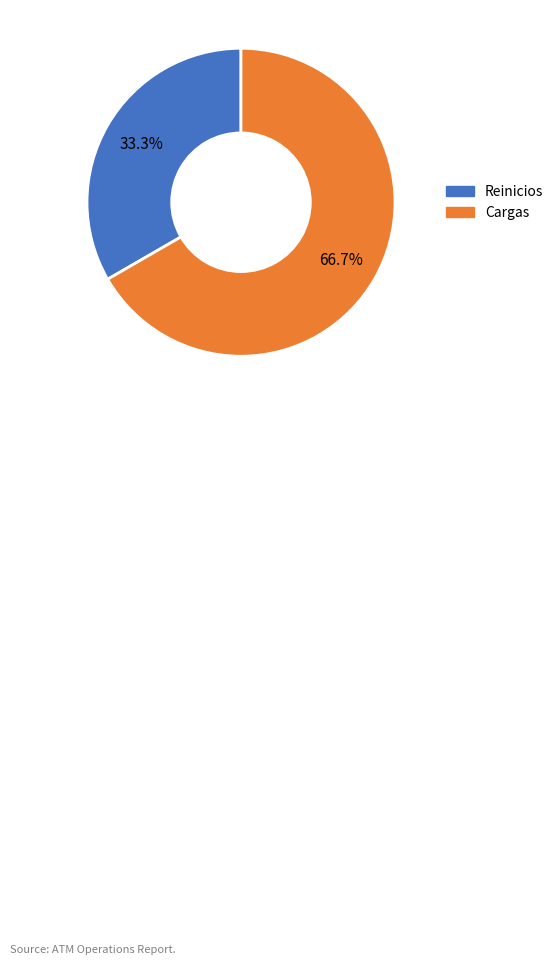

Rank the categories by value from highest to lowest.

Cargas, Reinicios